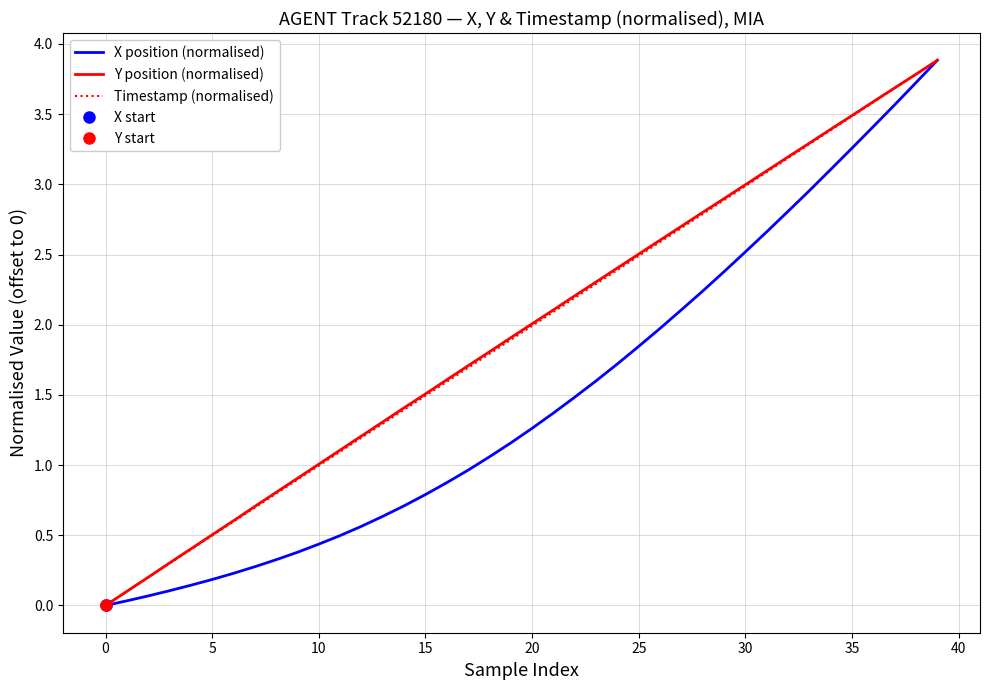

What is the label of the 15th point from the right?

25